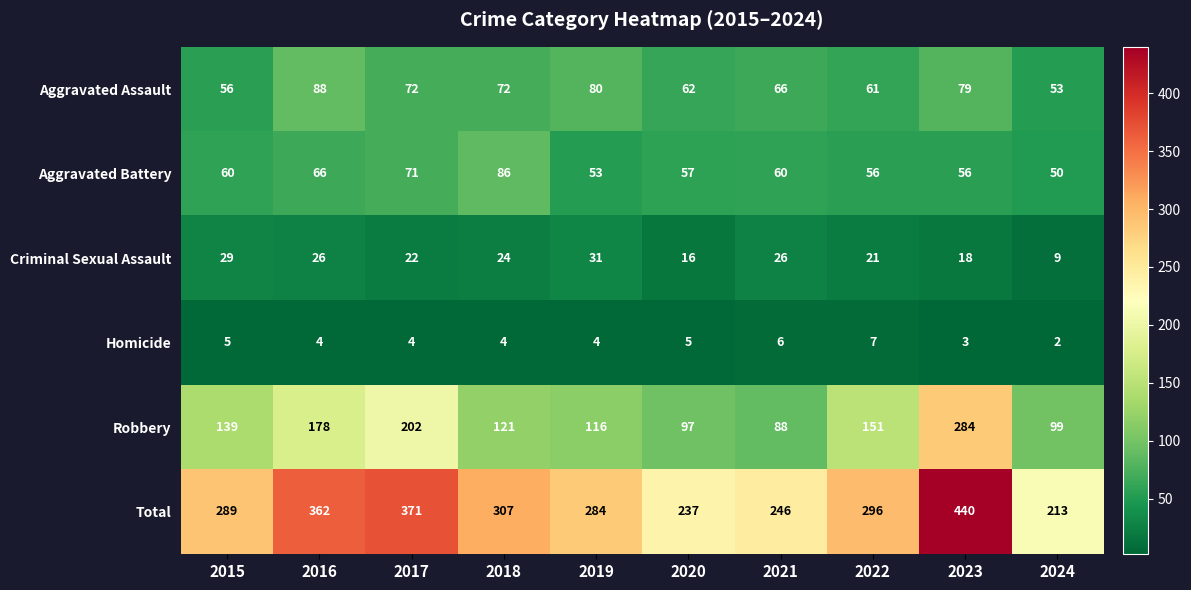

What is the difference between the highest and lowest values at 2021?

240